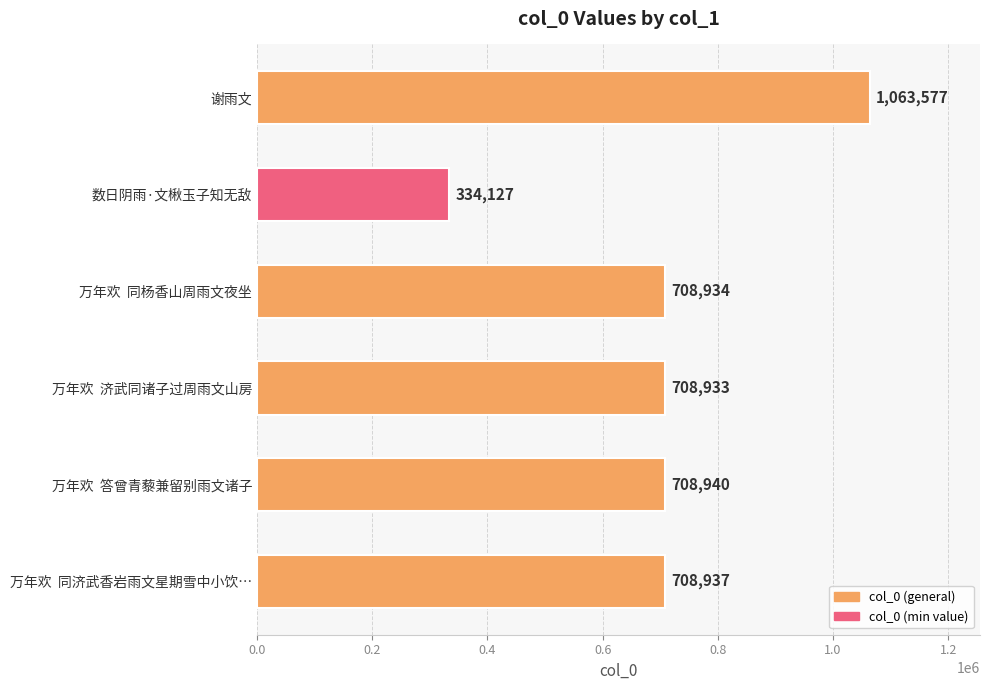

Reading bottom to top, extract all data points from this chart.

708937	708940	708933	708934	334127	1063577